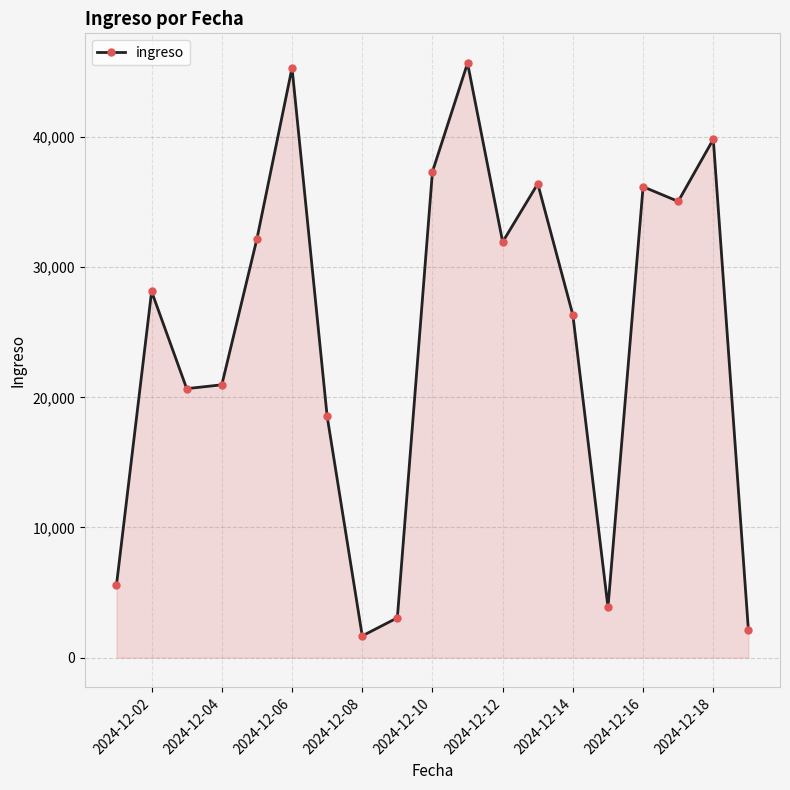

How many data points are less than 28138?

9